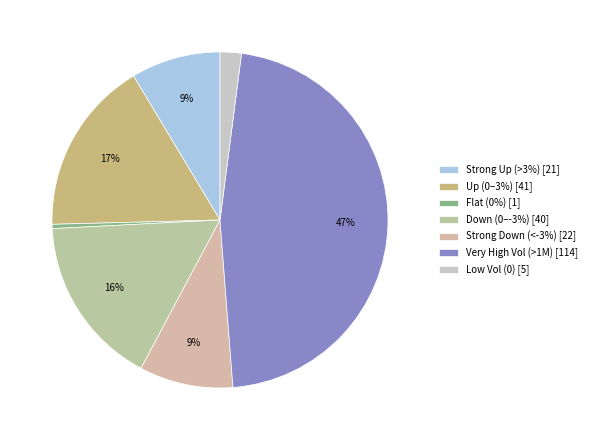

Which category has the biggest portion of the pie?

Very High Vol (>1M) [114]